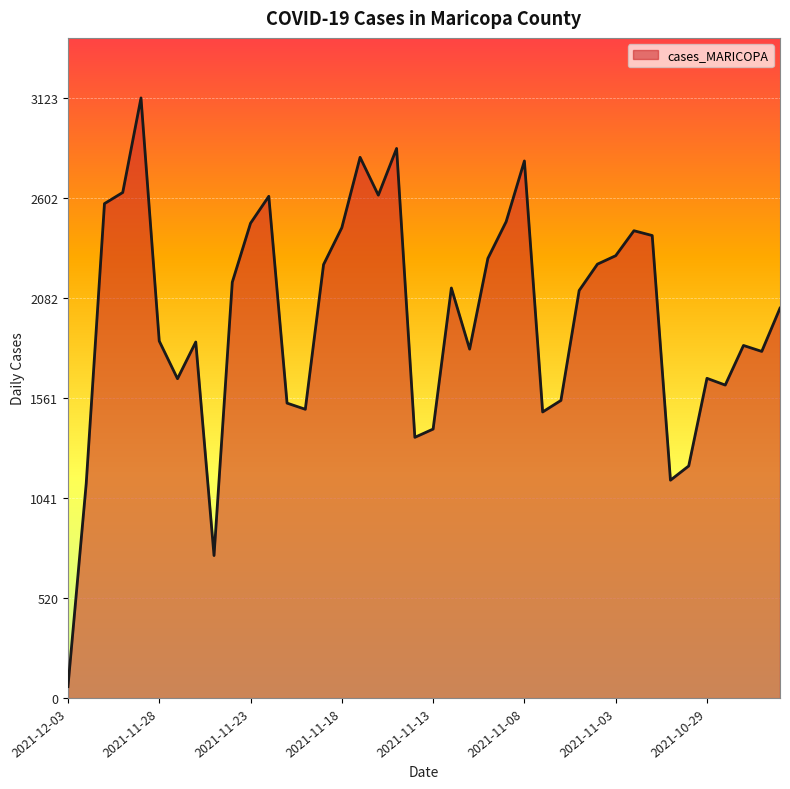

What is the maximum value shown in the chart?

3123